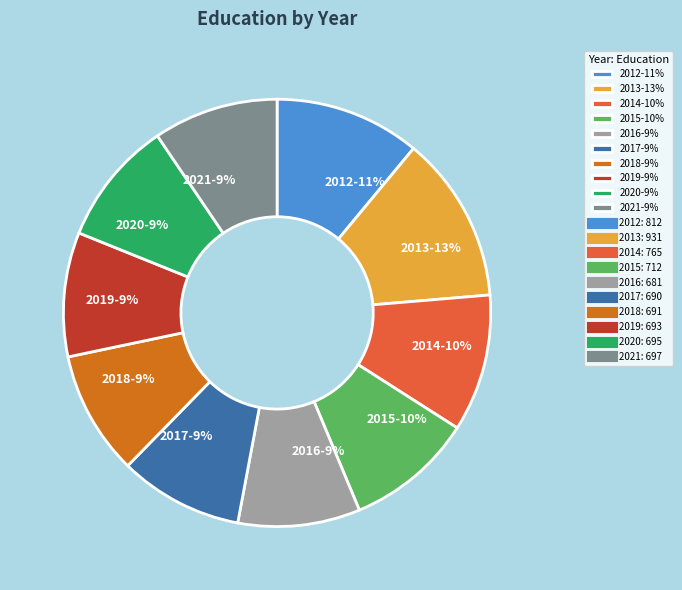

To the nearest percent, what is the combined percentage of 2016 and 2015?

19%